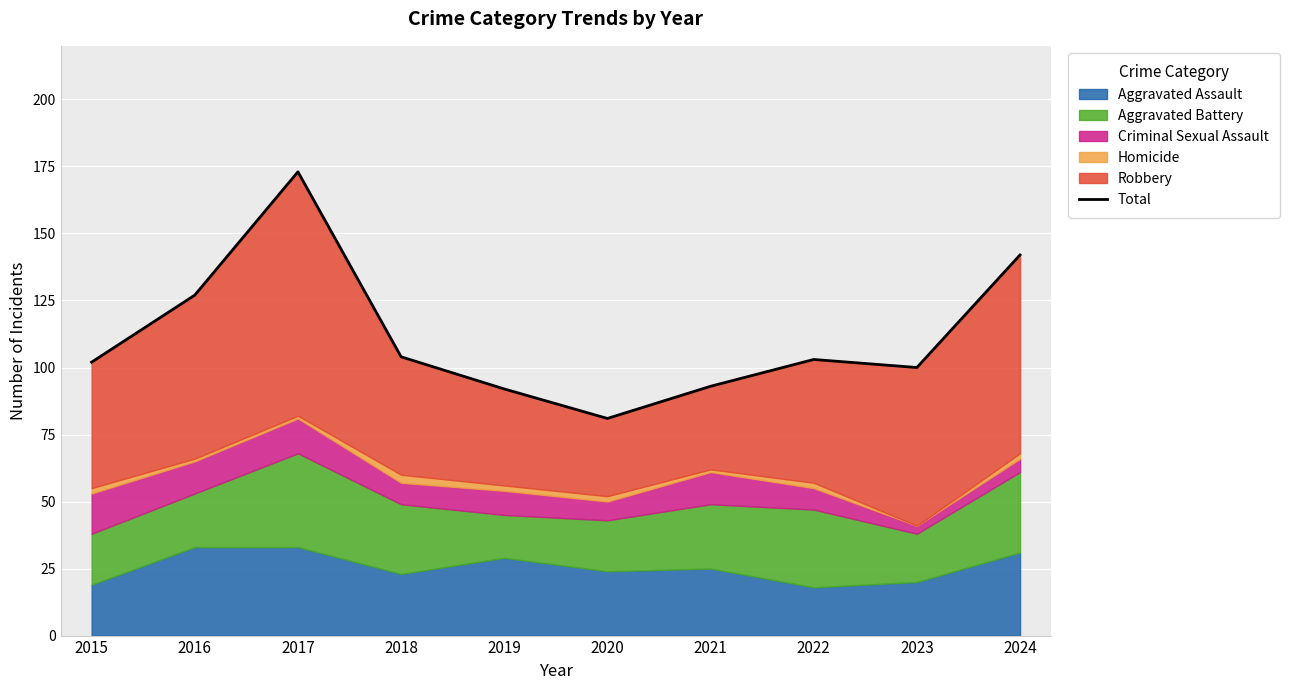

What is the change in value from 2021 to 2023?

+7